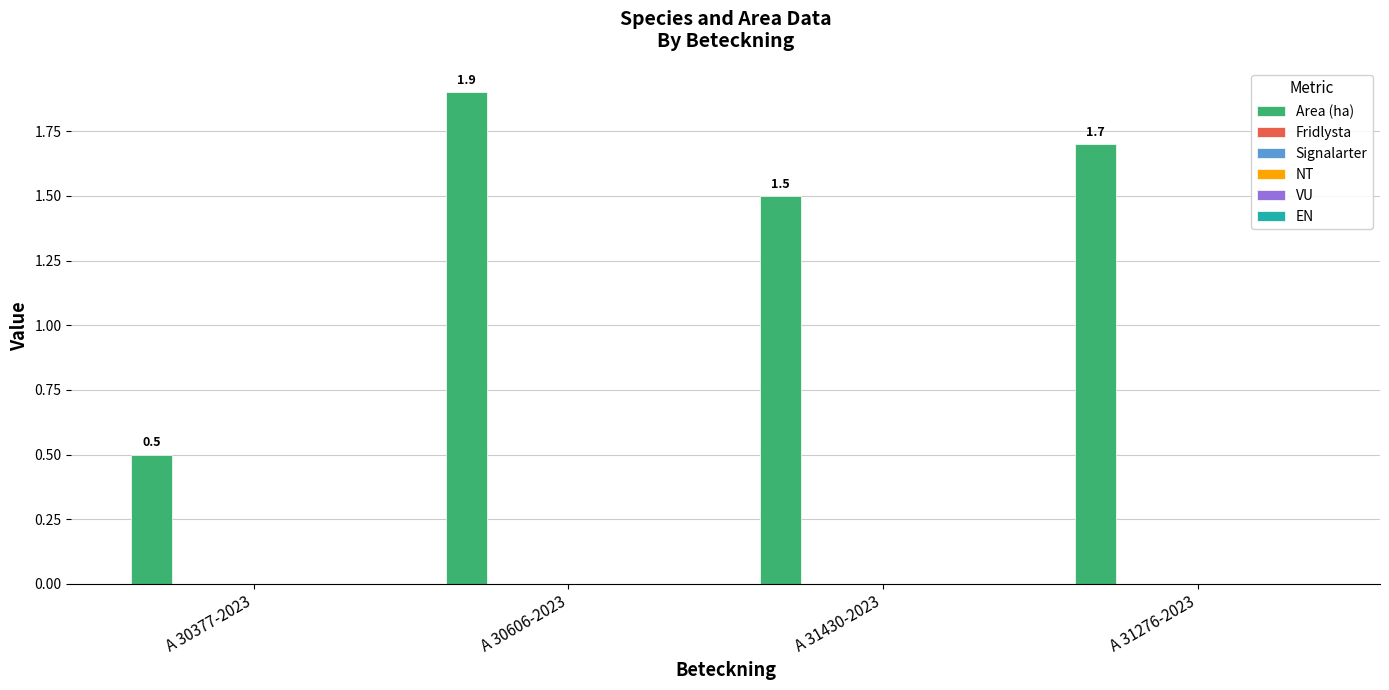

What is the difference between the maximum and minimum values?

1.4